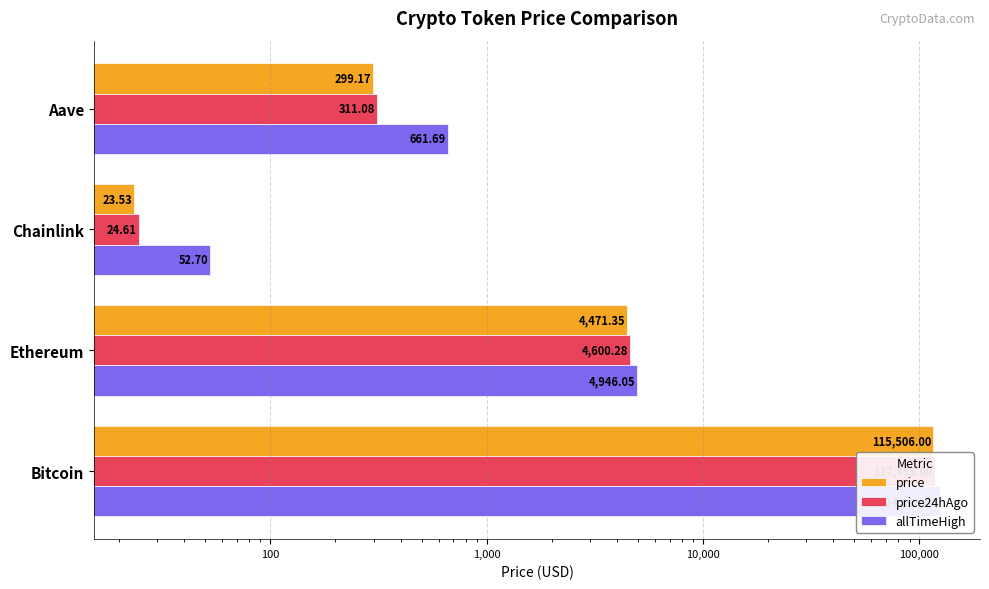

The value of allTimeHigh at Chainlink is 52.7. True or false?

True